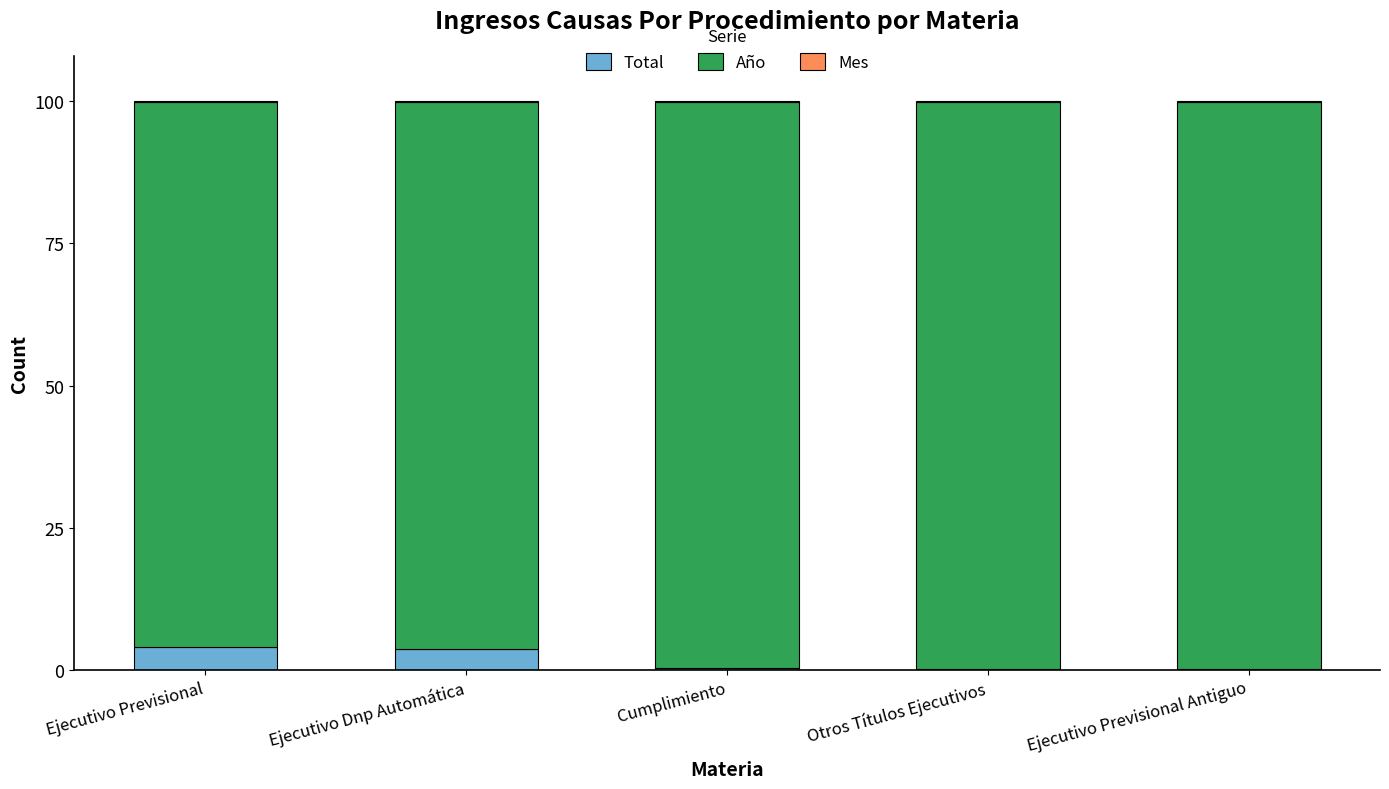

The Total series shows 0.0 at Ejecutivo Previsional Antiguo. True or false?

True